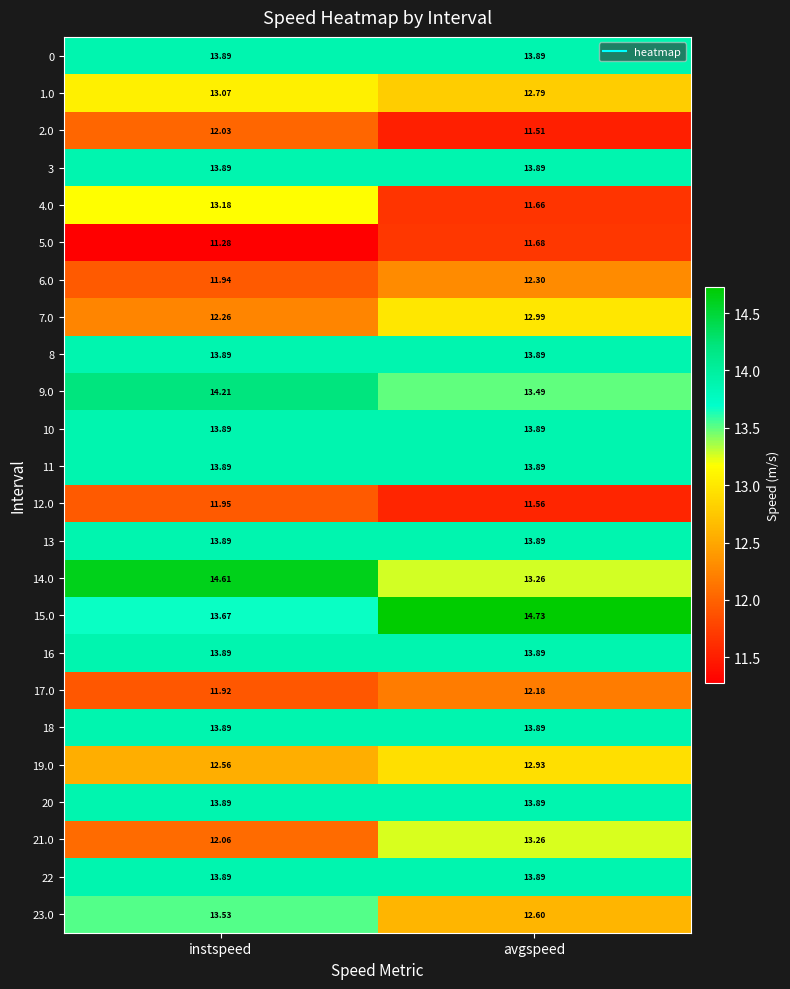

At which category is the sum across all series the highest?

instspeed